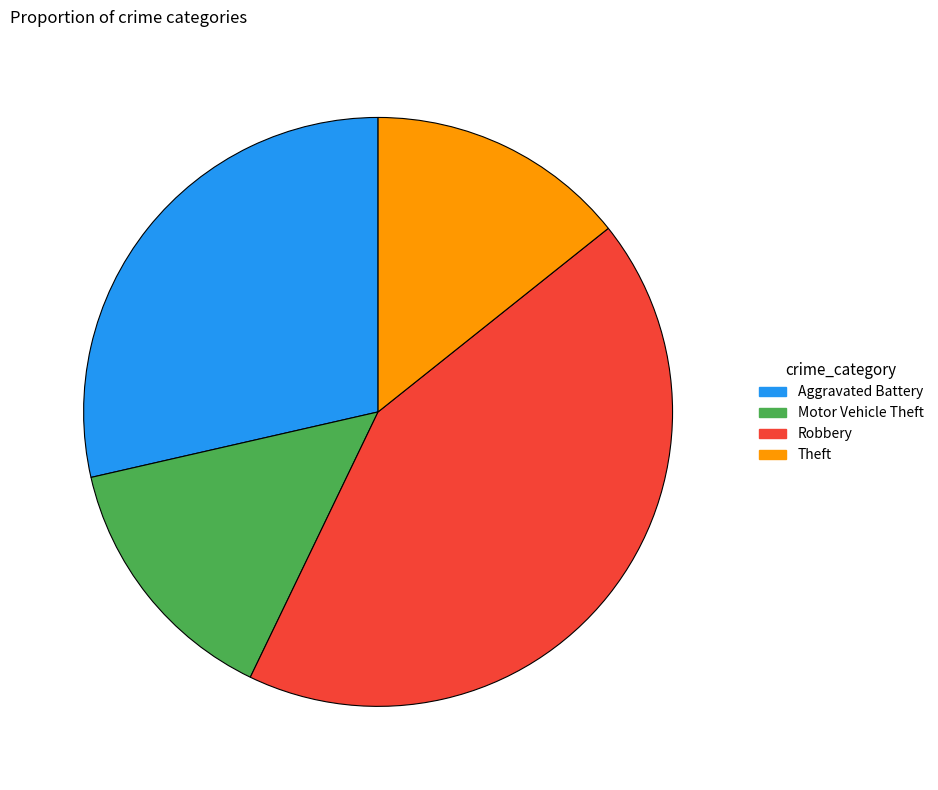

The Theft slice represents 14% of the pie. True or false?

True